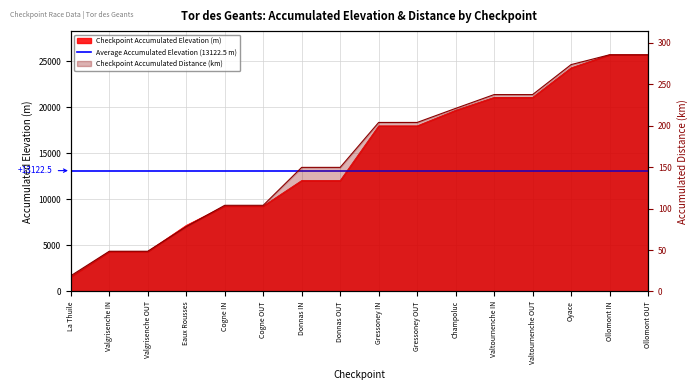

Reading left to right, extract all data points from this chart.

Checkpoint Accumulated Elevation (m): 1602.0	4339.0	4339.0	7174.0	9282.0	9282.0	12050.0	12050.0	17983.0	17983.0	19674.0	21077.0	21077.0	24283.0	25702.0	25702.0
Checkpoint Accumulated Distance (km): 19.0	48.5	48.5	78.3	104.0	104.0	149.8	149.8	204.0	204.0	221.0	237.6	237.6	273.8	285.7	285.7